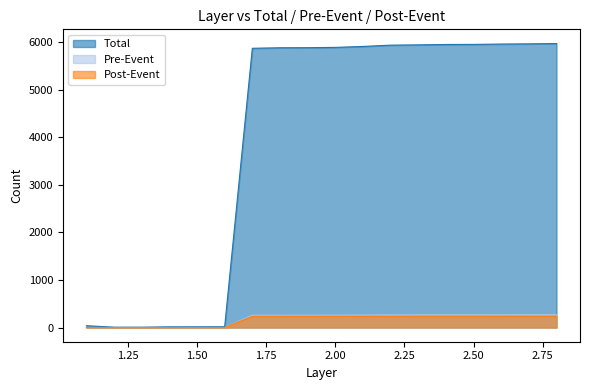

What is the label of the 1st point from the right?

2.8